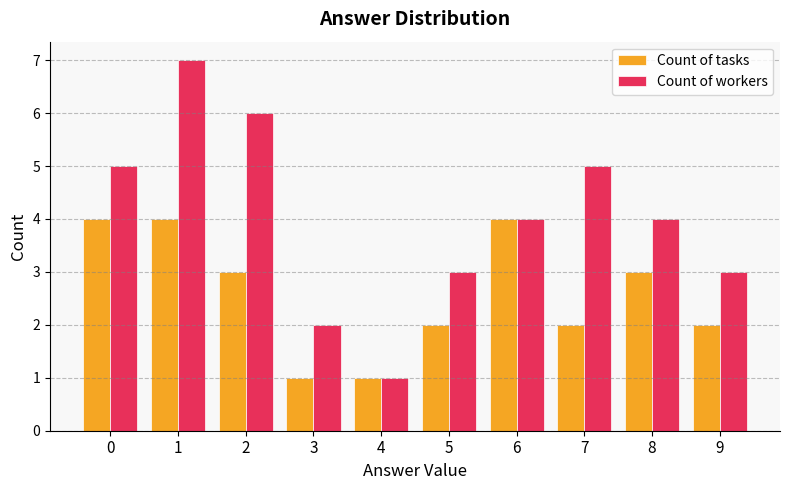

What is the difference between the second highest and minimum values in the Count of workers series?

5